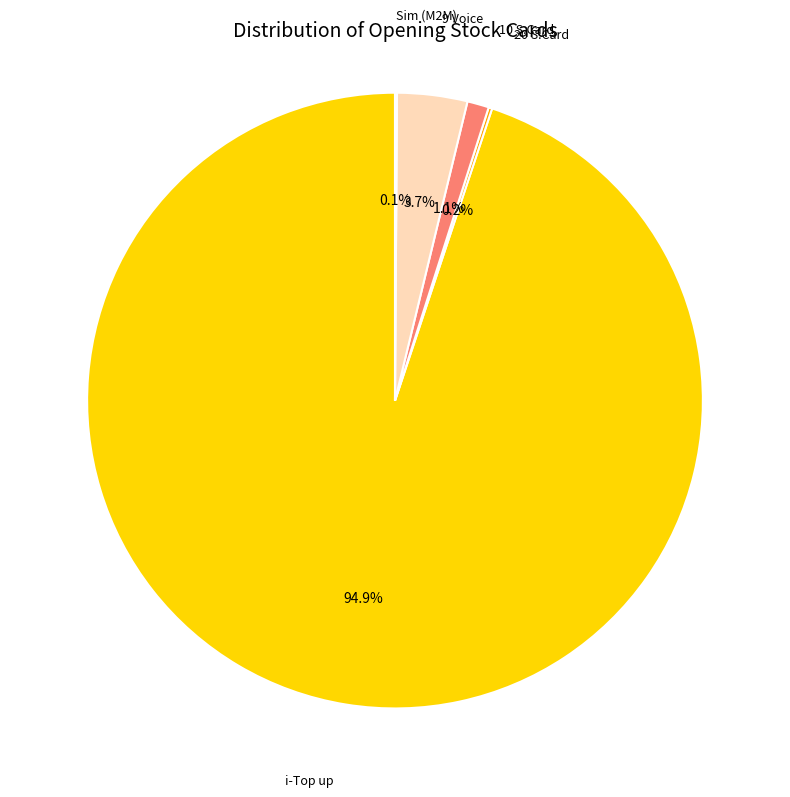

Which slice is the largest?

i-Top up